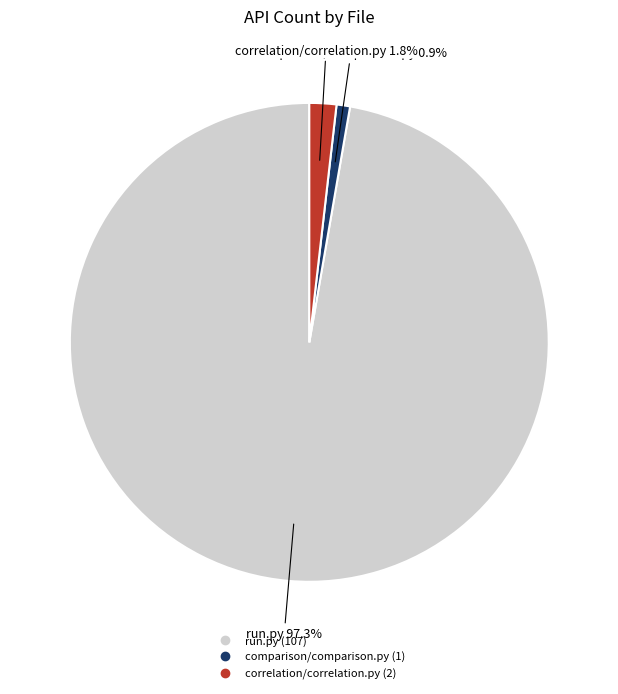

Which category has the biggest portion of the pie?

run.py